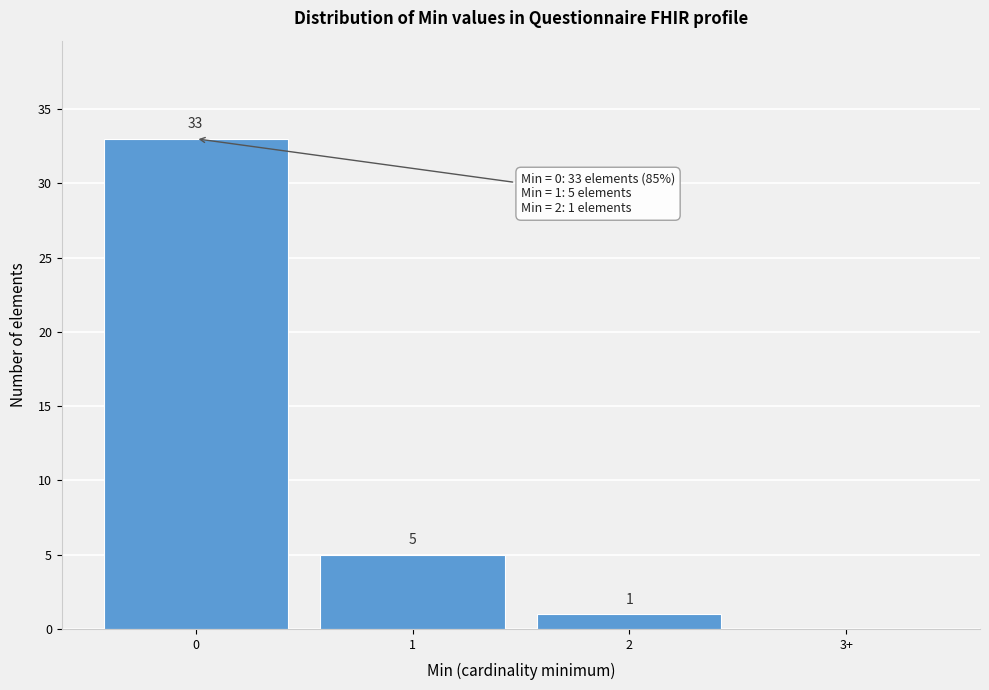

Reading left to right, list all the values displayed in this chart.

0=33	1=5	2=1	3+=0